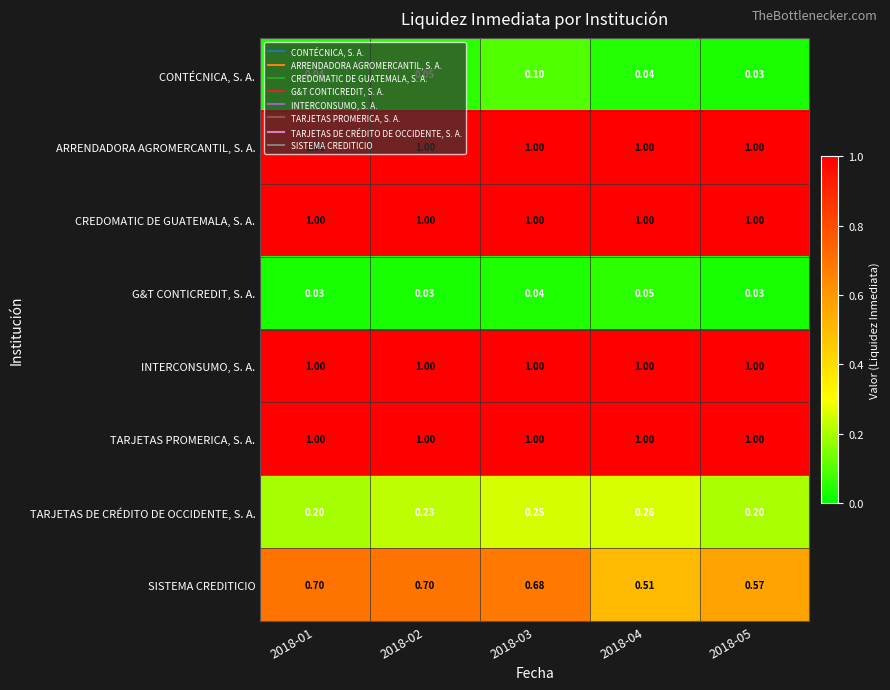

Is the value of TARJETAS DE CRÉDITO DE OCCIDENTE, S. A. at 2018-04 greater than the value of ARRENDADORA AGROMERCANTIL, S. A. at 2018-01?

No